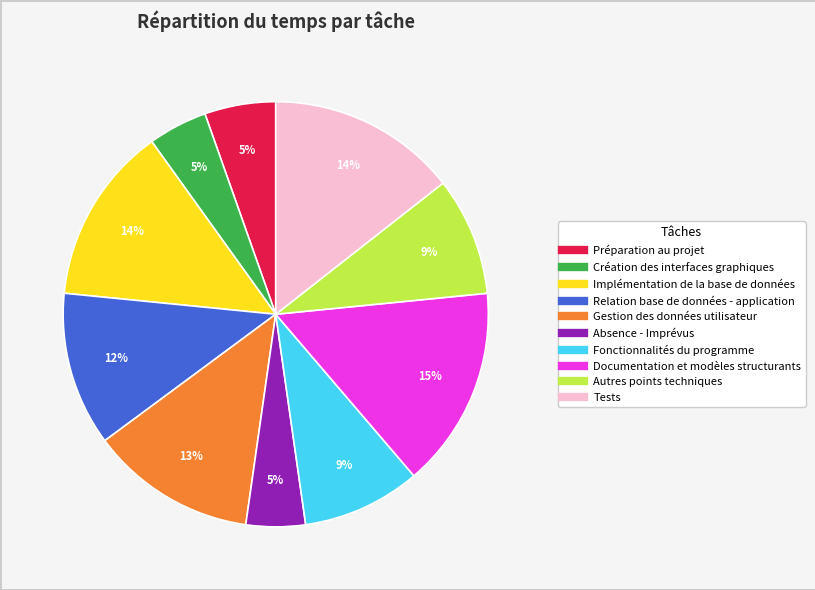

To the nearest percent, what percentage of the pie is Préparation au projet?

5%